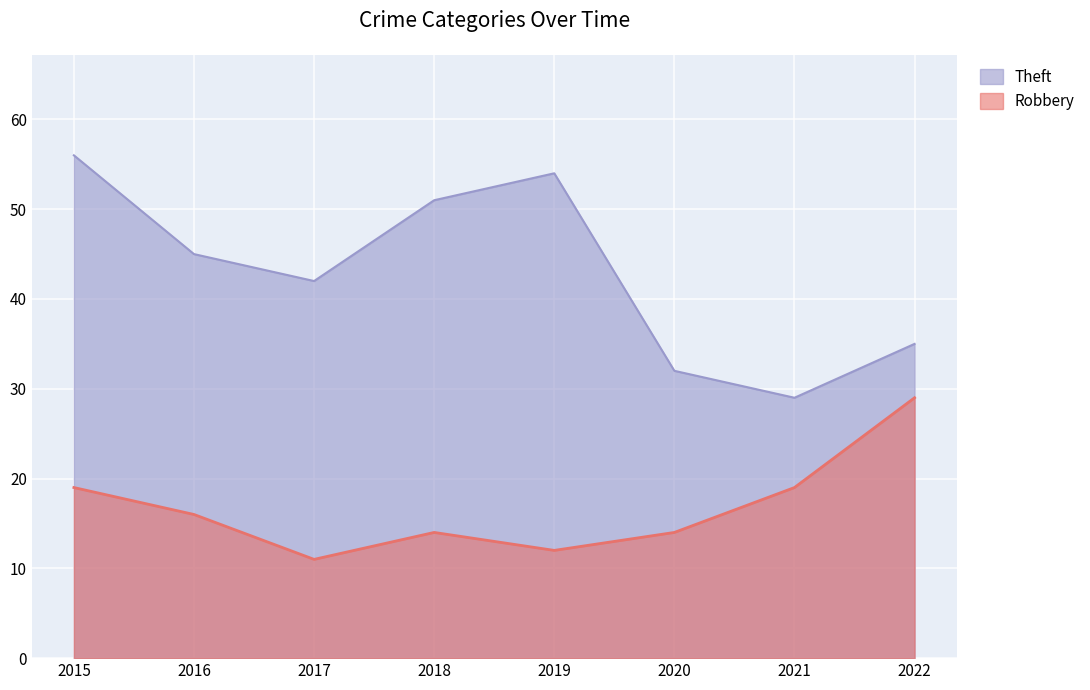

What is the difference between the highest and lowest values at 2020?

18